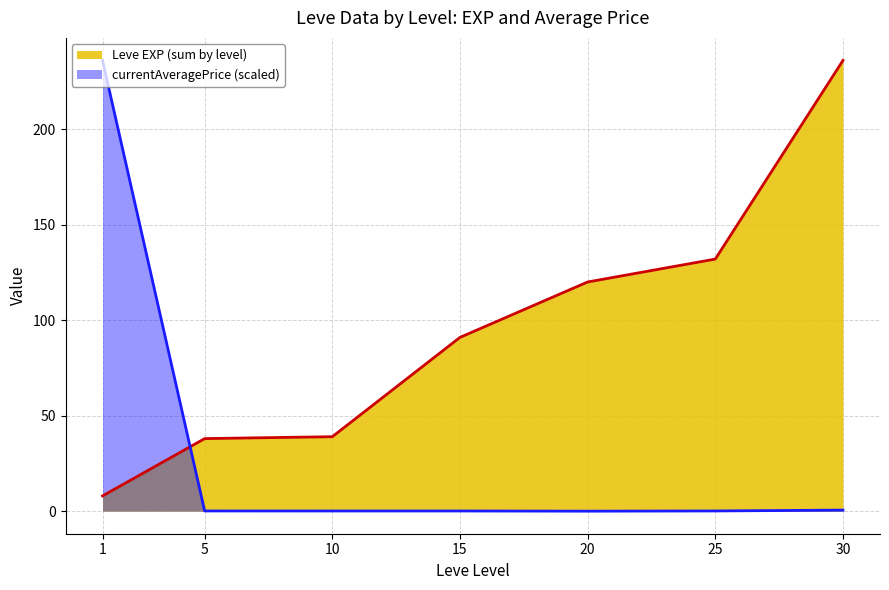

True or false: Leve EXP (sum by level) and currentAveragePrice (scaled) intersect in this chart.

True